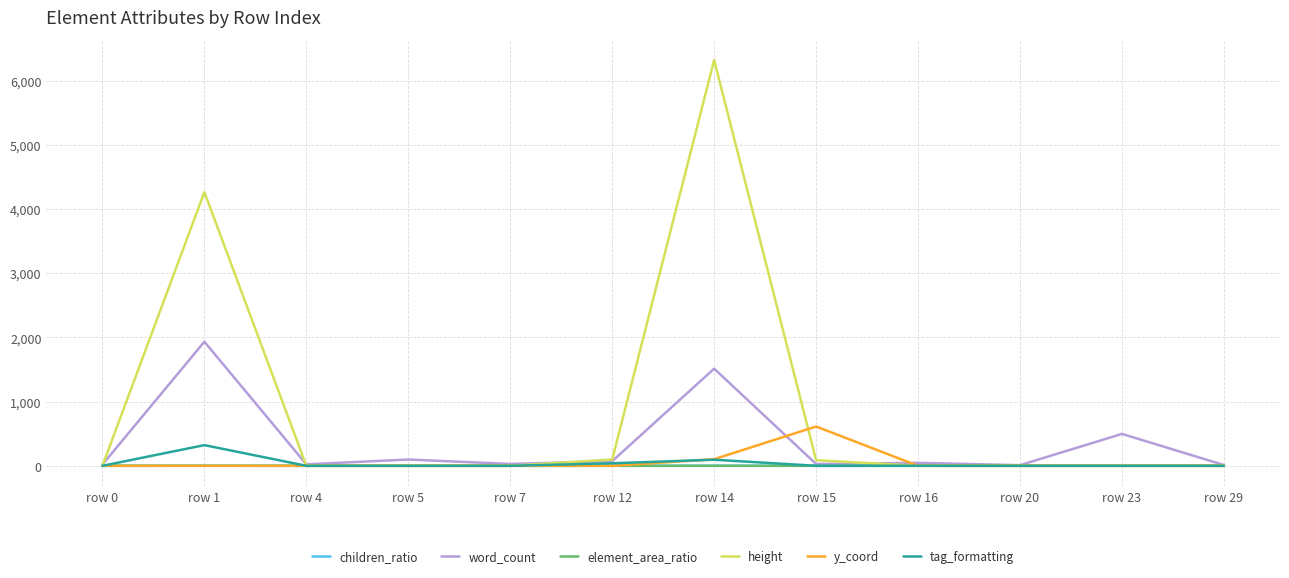

Which series has the largest total across all categories?

height